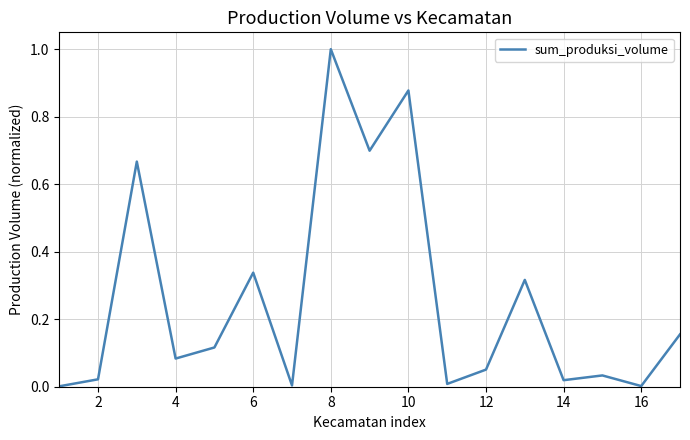

What is the difference between the maximum and minimum values?

1.0